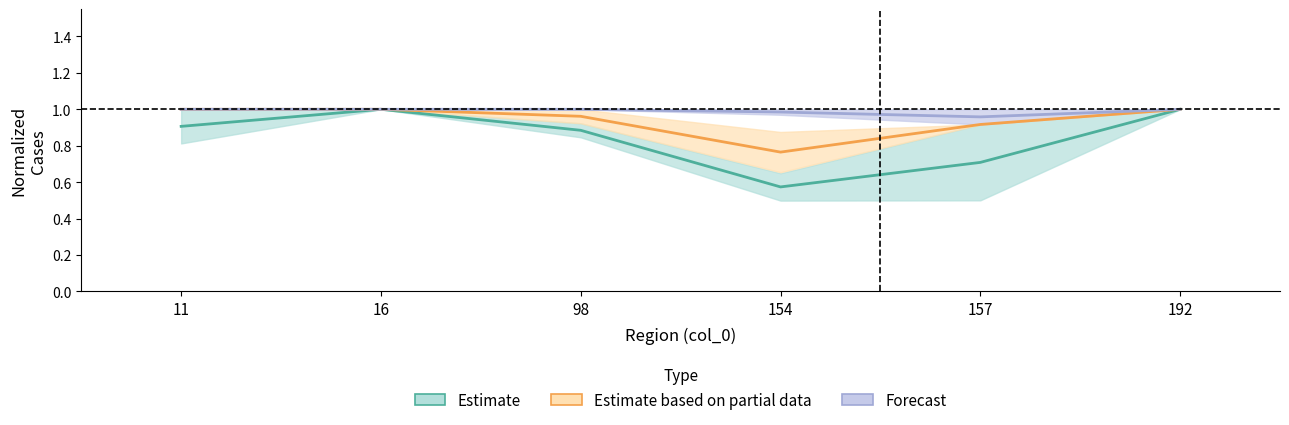

True or false: Forecast has more than 0 interior local peaks.

False